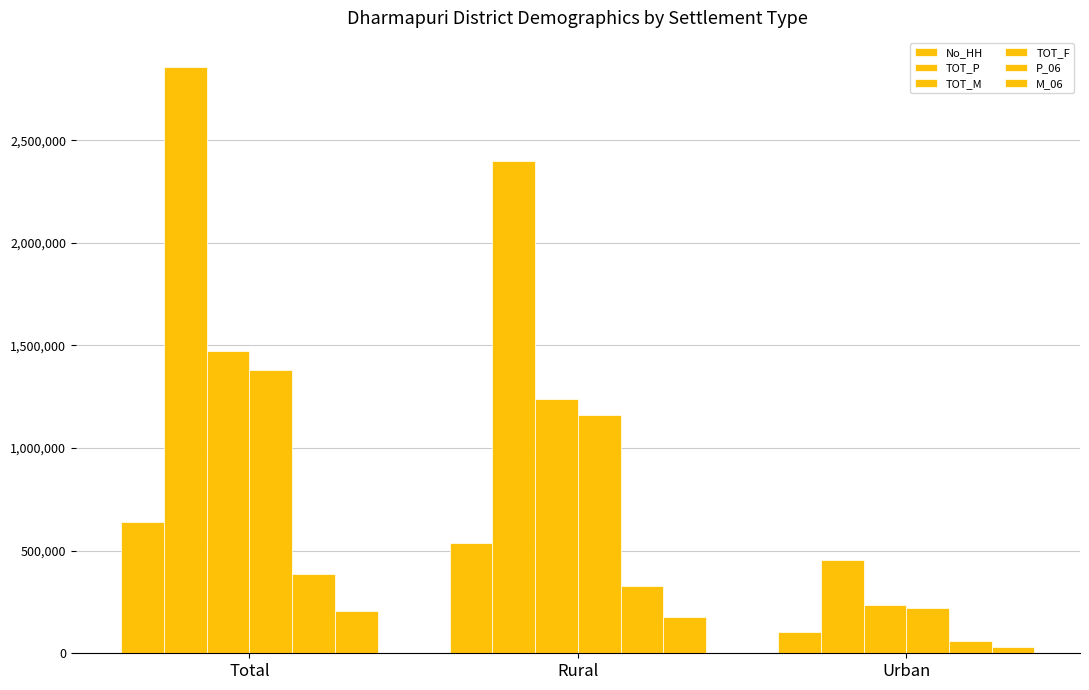

How many data points in TOT_P are less than 2400354?

1